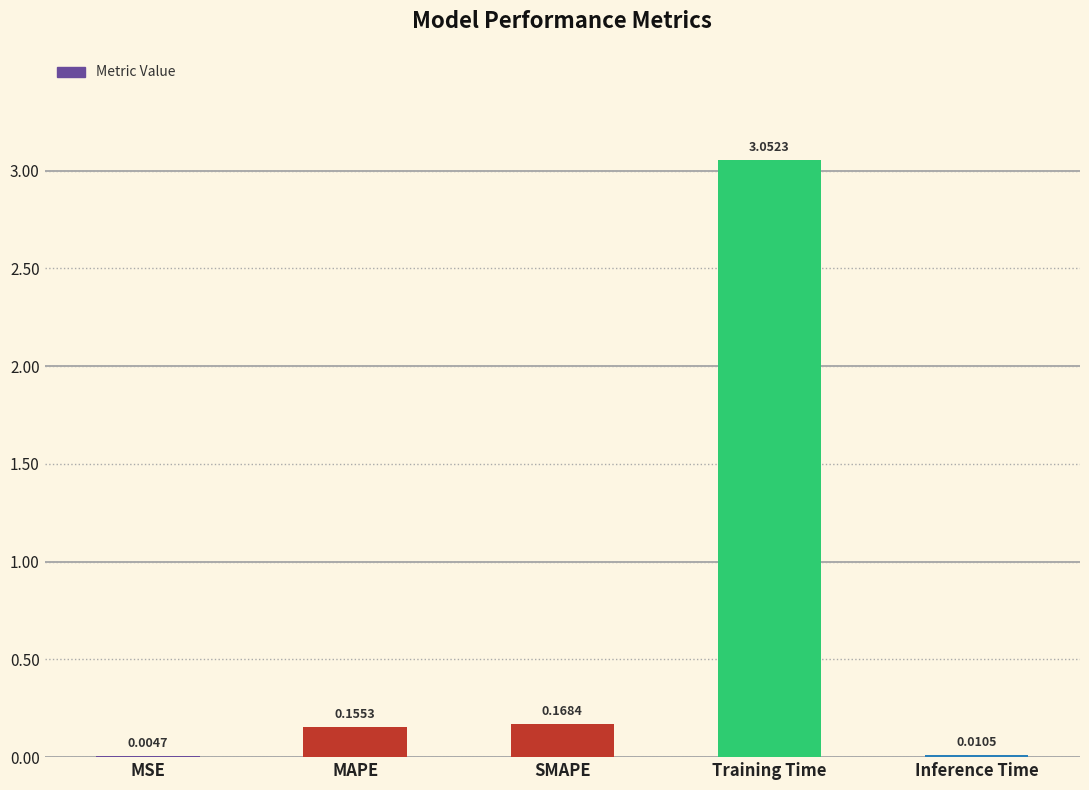

What is the difference between the values at MSE and Training Time?

3.0